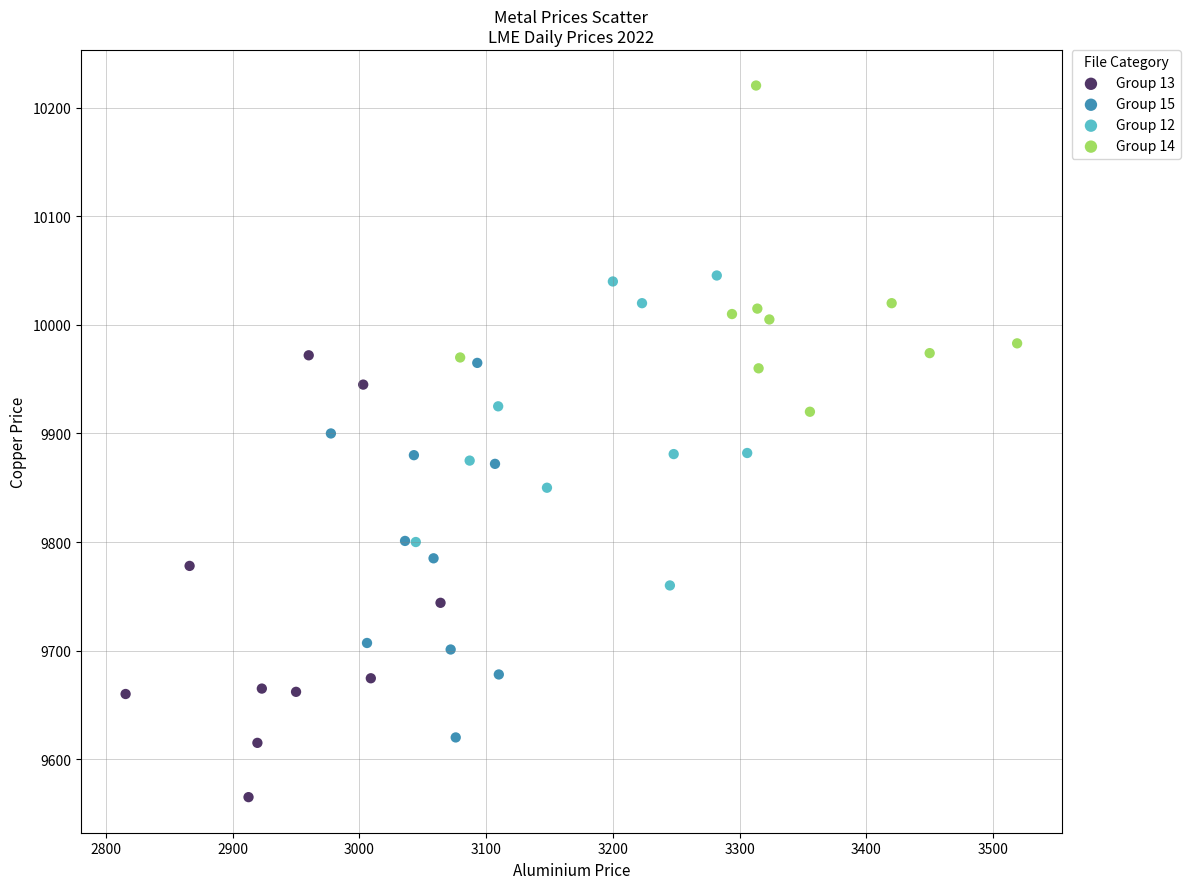

Which series has the widest spread of Y values?

Group 13